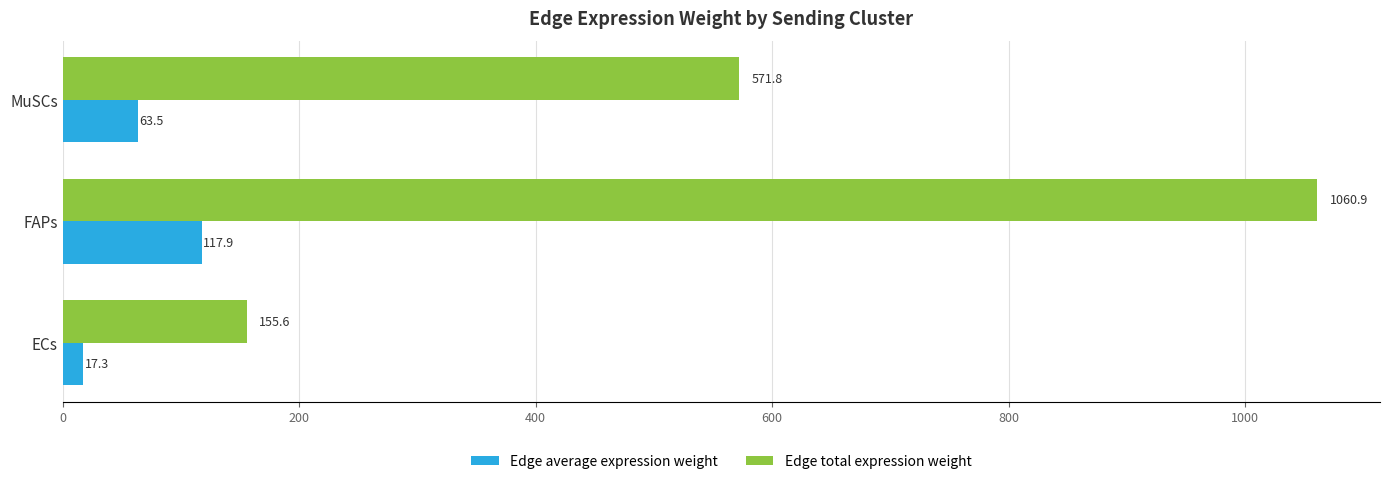

Which label corresponds to the smallest value in the chart?

ECs